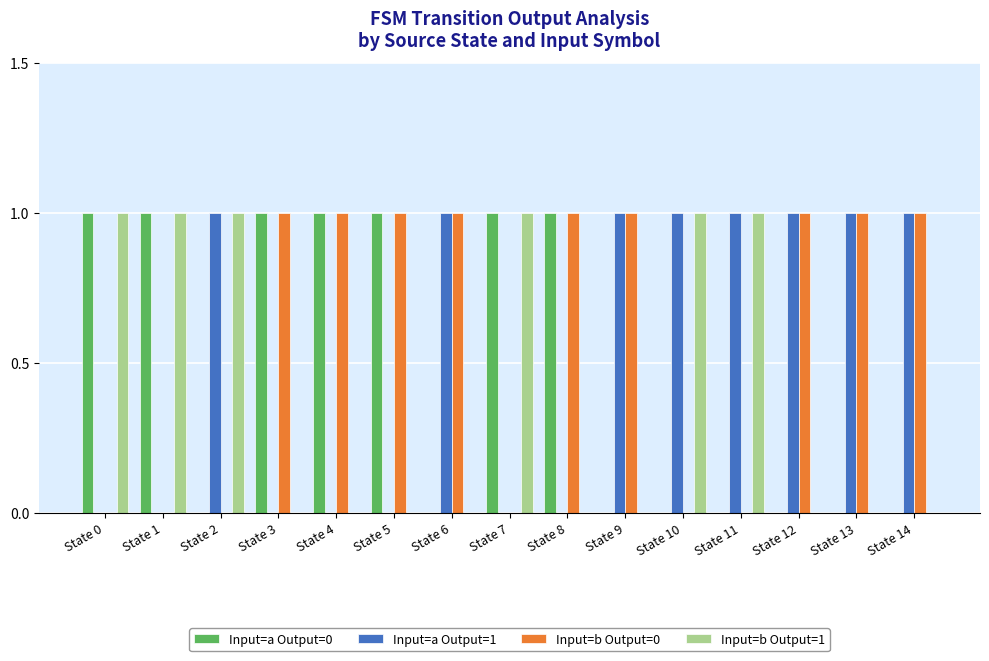

What is the sum of all Input=b Output=1 values?

6